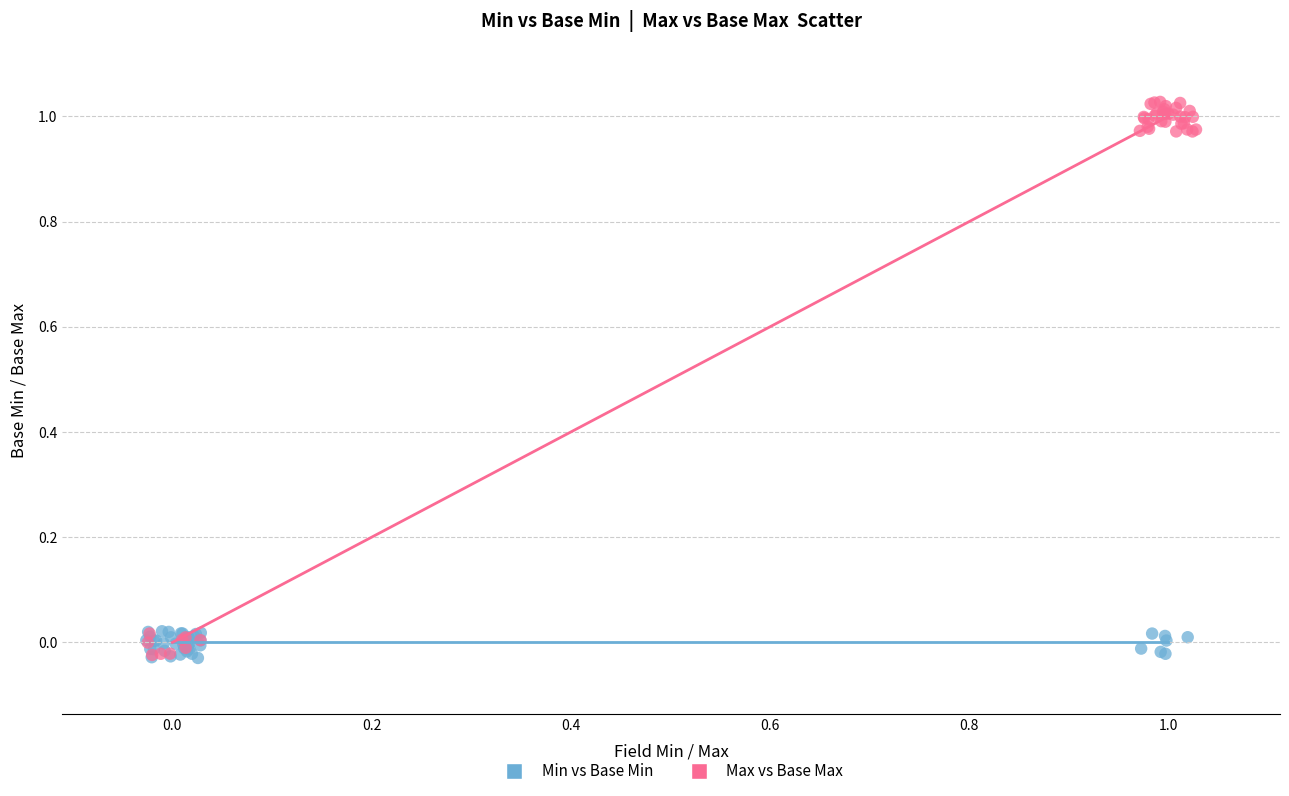

Which series has the largest Y range (max minus min)?

Max vs Base Max